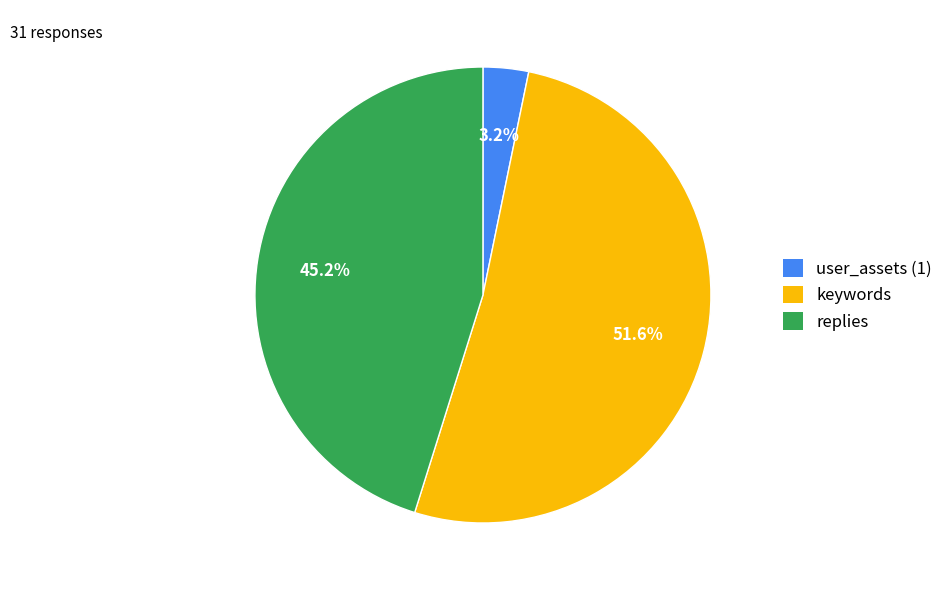

Does any single category account for the majority?

Yes